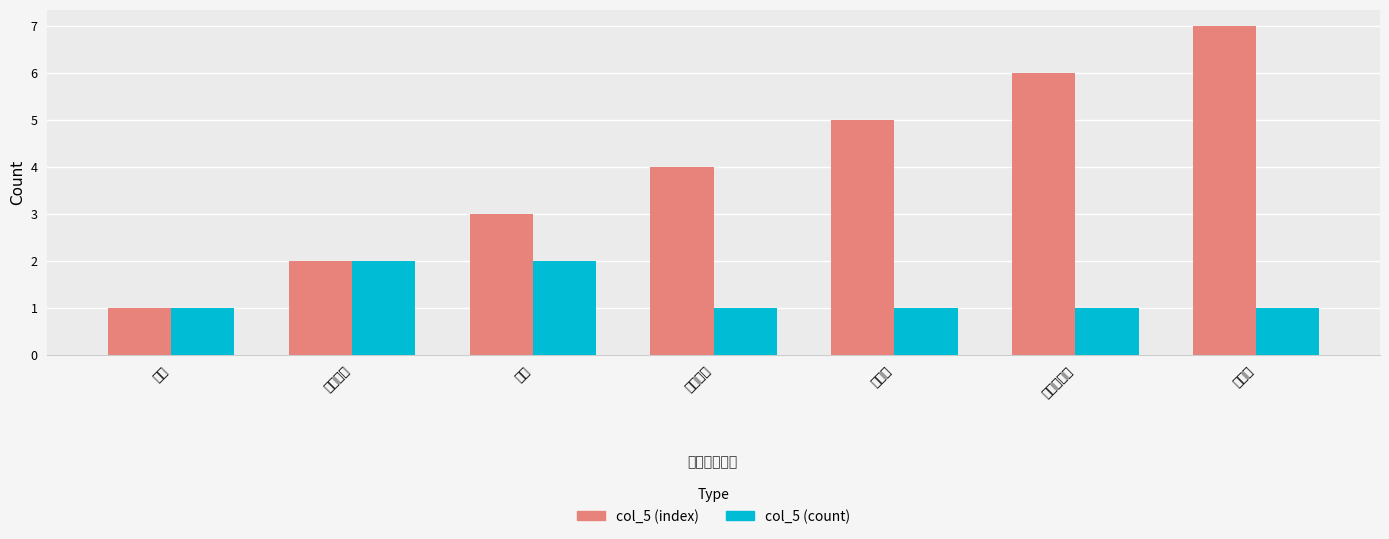

What is the label of the 4th bar from the right?

南沙群岛